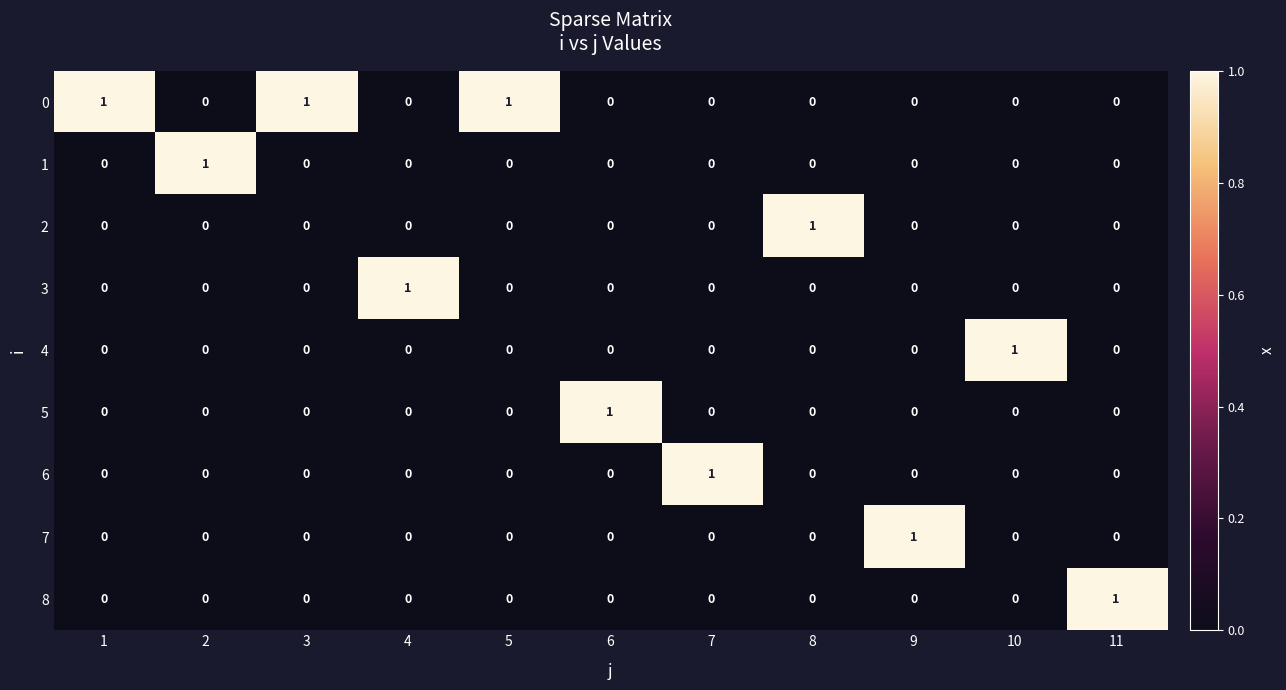

Is the value of 0 at 4 greater than the value of 6 at 7?

No